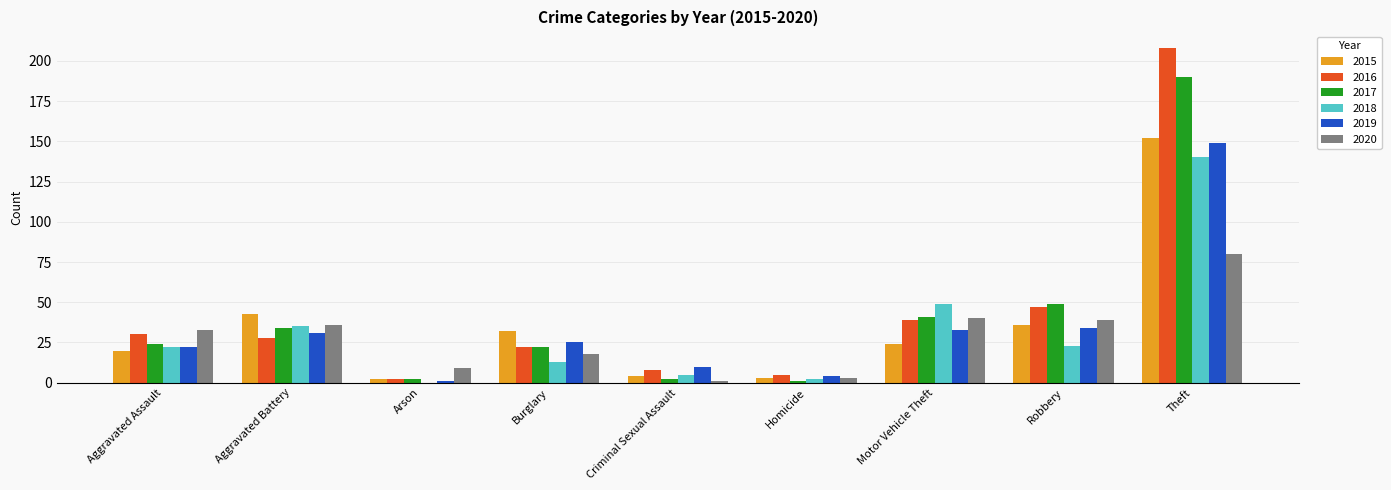

Reading right to left, extract all data points from this chart.

2015: Theft=152	Robbery=36	Motor Vehicle Theft=24	Homicide=3	Criminal Sexual Assault=4	Burglary=32	Arson=2	Aggravated Battery=43	Aggravated Assault=20
2016: Theft=208	Robbery=47	Motor Vehicle Theft=39	Homicide=5	Criminal Sexual Assault=8	Burglary=22	Arson=2	Aggravated Battery=28	Aggravated Assault=30
2017: Theft=190	Robbery=49	Motor Vehicle Theft=41	Homicide=1	Criminal Sexual Assault=2	Burglary=22	Arson=2	Aggravated Battery=34	Aggravated Assault=24
2018: Theft=140	Robbery=23	Motor Vehicle Theft=49	Homicide=2	Criminal Sexual Assault=5	Burglary=13	Arson=0	Aggravated Battery=35	Aggravated Assault=22
2019: Theft=149	Robbery=34	Motor Vehicle Theft=33	Homicide=4	Criminal Sexual Assault=10	Burglary=25	Arson=1	Aggravated Battery=31	Aggravated Assault=22
2020: Theft=80	Robbery=39	Motor Vehicle Theft=40	Homicide=3	Criminal Sexual Assault=1	Burglary=18	Arson=9	Aggravated Battery=36	Aggravated Assault=33